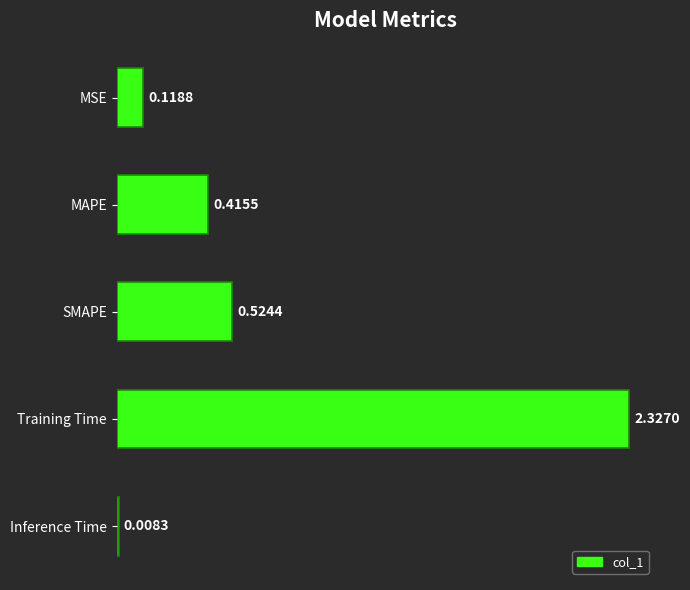

What is the label of the 5th bar from the bottom?

MSE